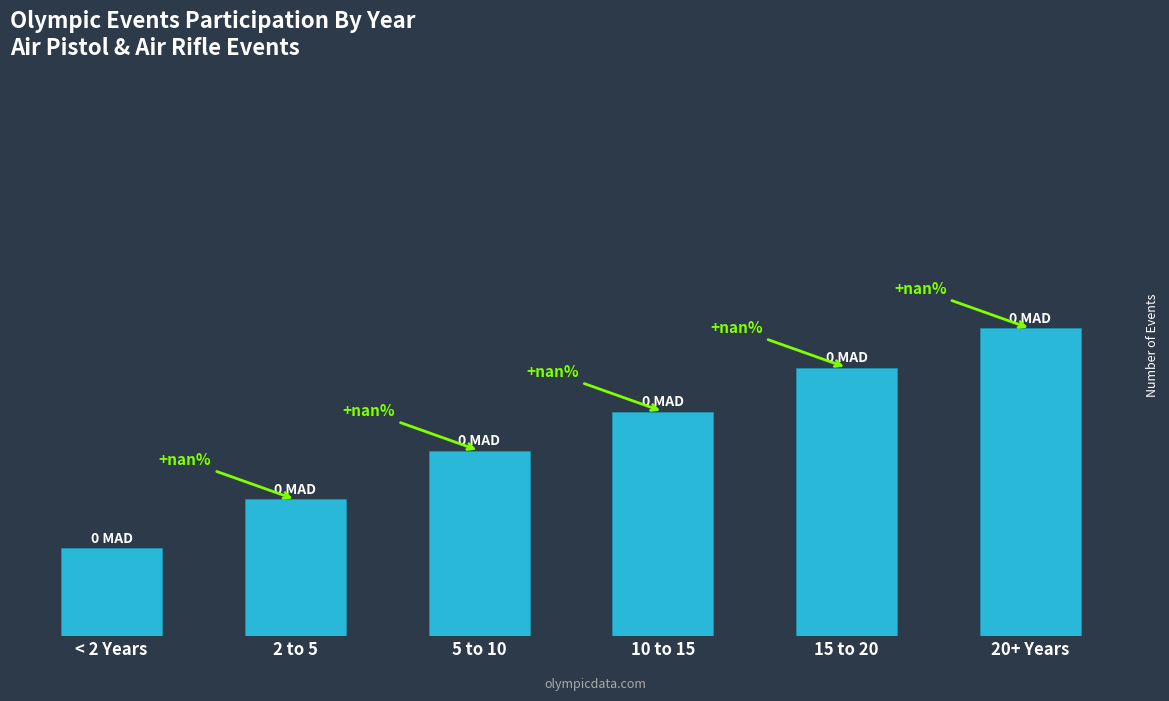

Reading left to right, what are all the values shown in this chart?

18000	28000	38000	46000	55000	63000